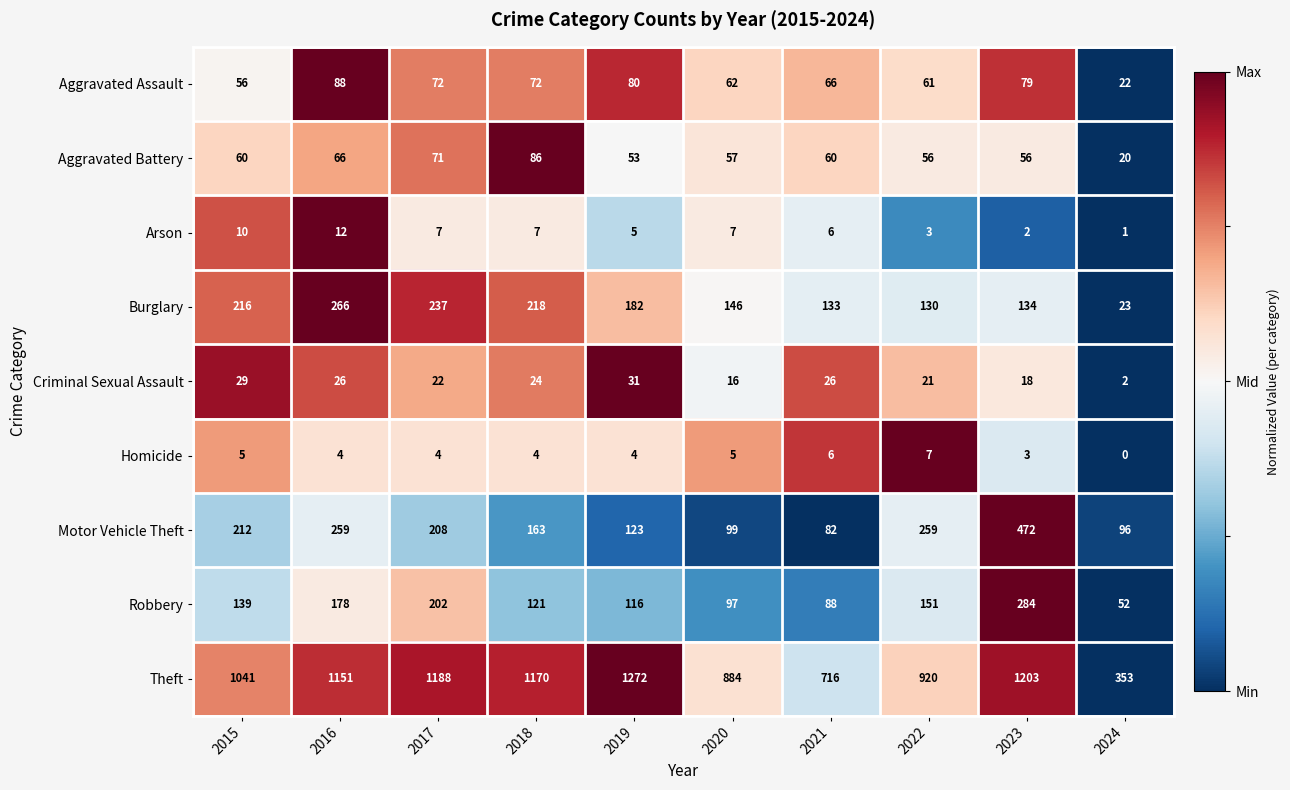

At how many categories does at least one series exceed 0?

10